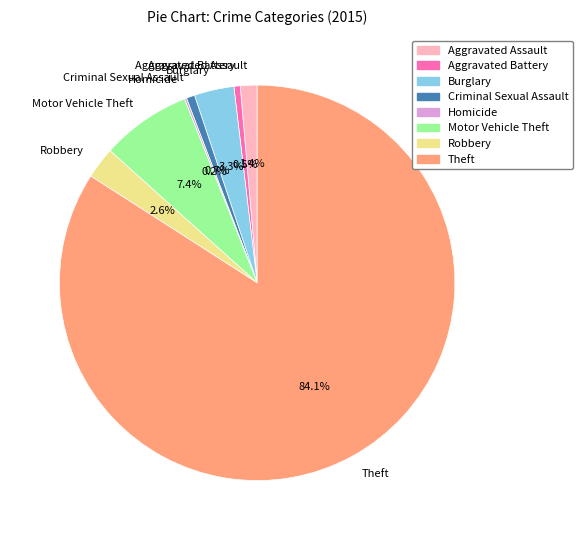

Do Theft and Criminal Sexual Assault together represent more than half of the pie?

Yes